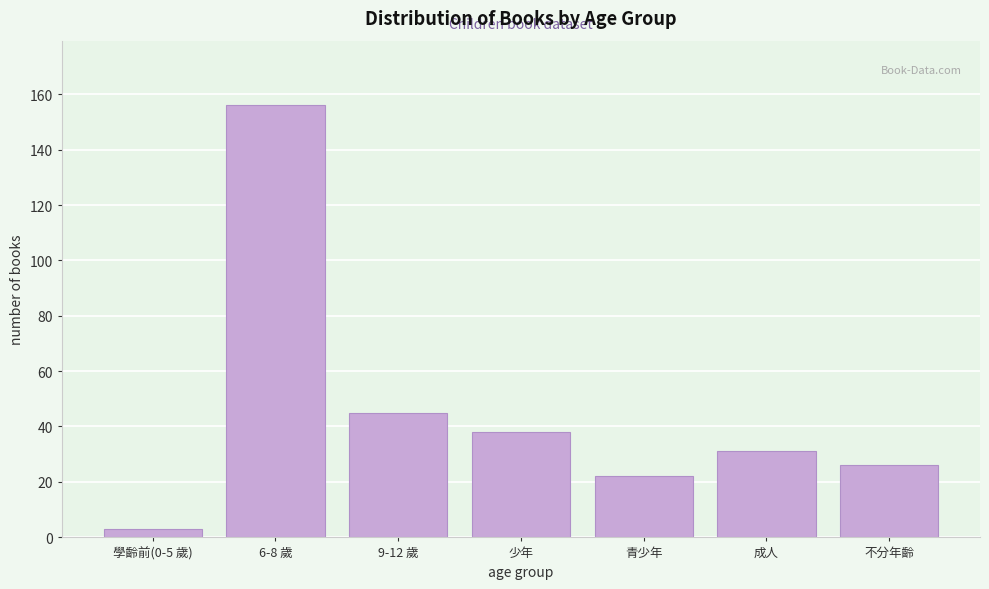

Reading right to left, what are all the values shown in this chart?

不分年齡=26	成人=31	青少年=22	少年=38	9-12 歲=45	6-8 歲=156	學齡前(0-5 歲)=3